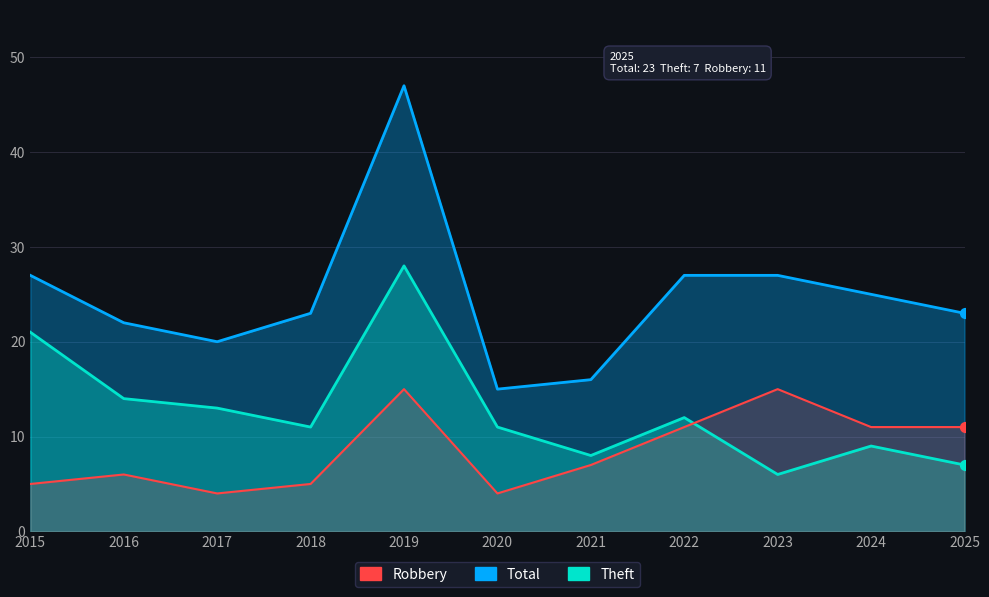

At how many categories does at least one series exceed 33?

1